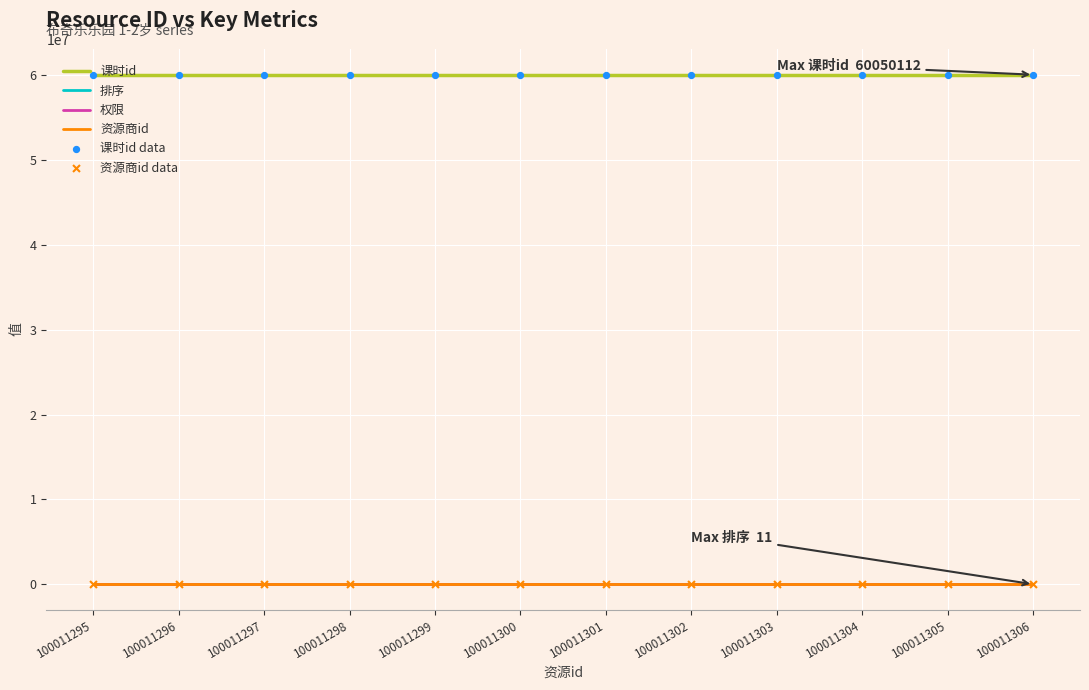

Which series has the largest total across all categories?

课时id